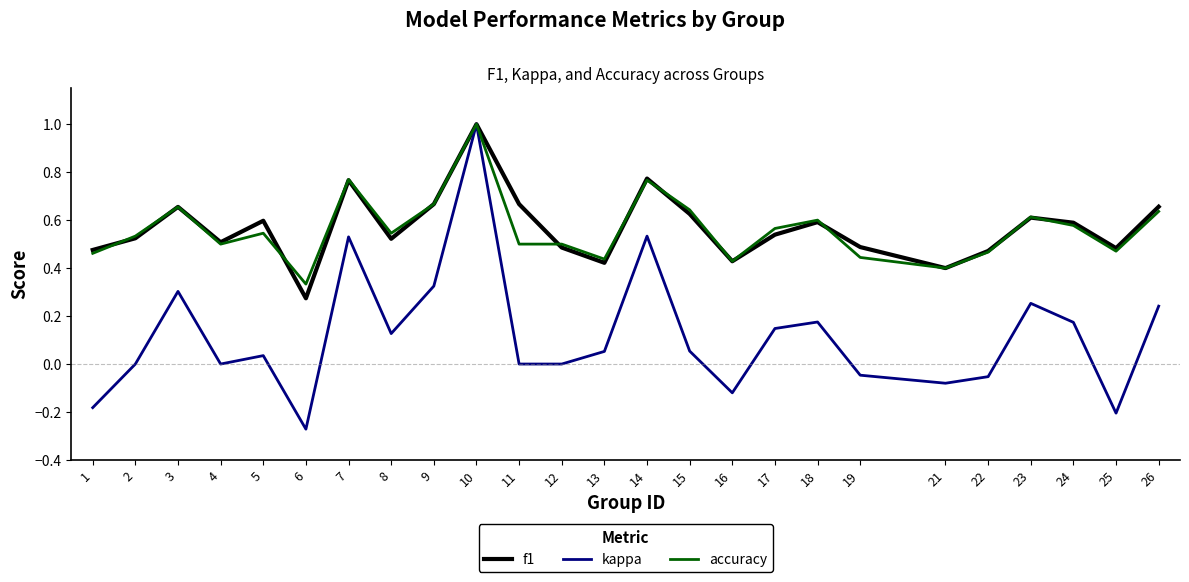

The value of f1 at 3 is 0.4. True or false?

False